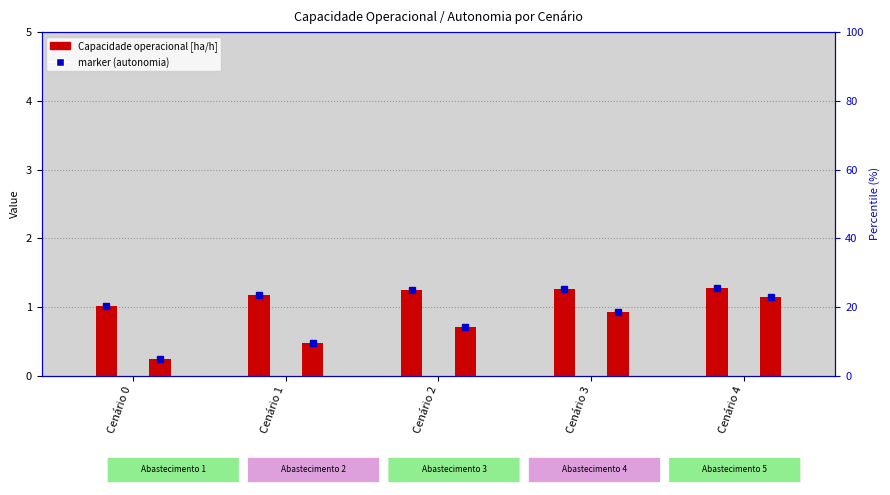

What is the sum of the Capacidade operacional [ha/h] values at Cenário 3 and Cenário 2?

2.5